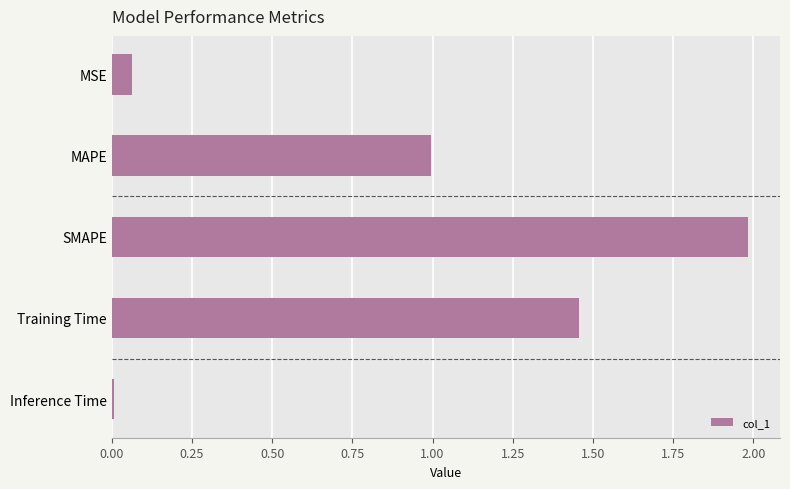

List the labels in order of value, smallest first.

Inference Time, MSE, MAPE, Training Time, SMAPE